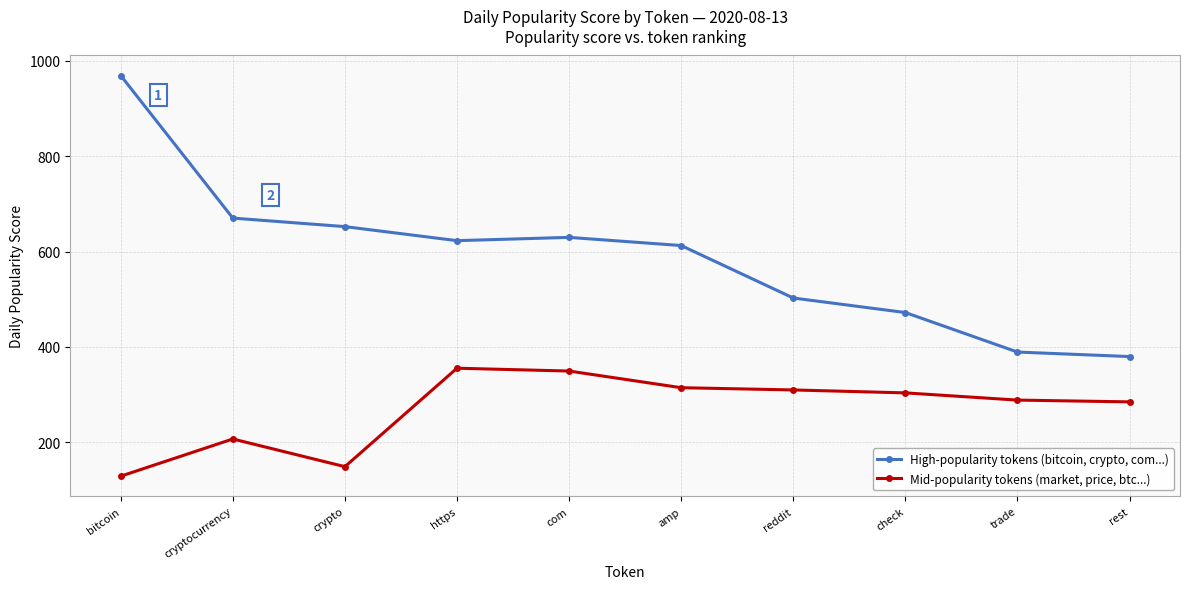

At which category does the chart reach its peak across all series?

bitcoin